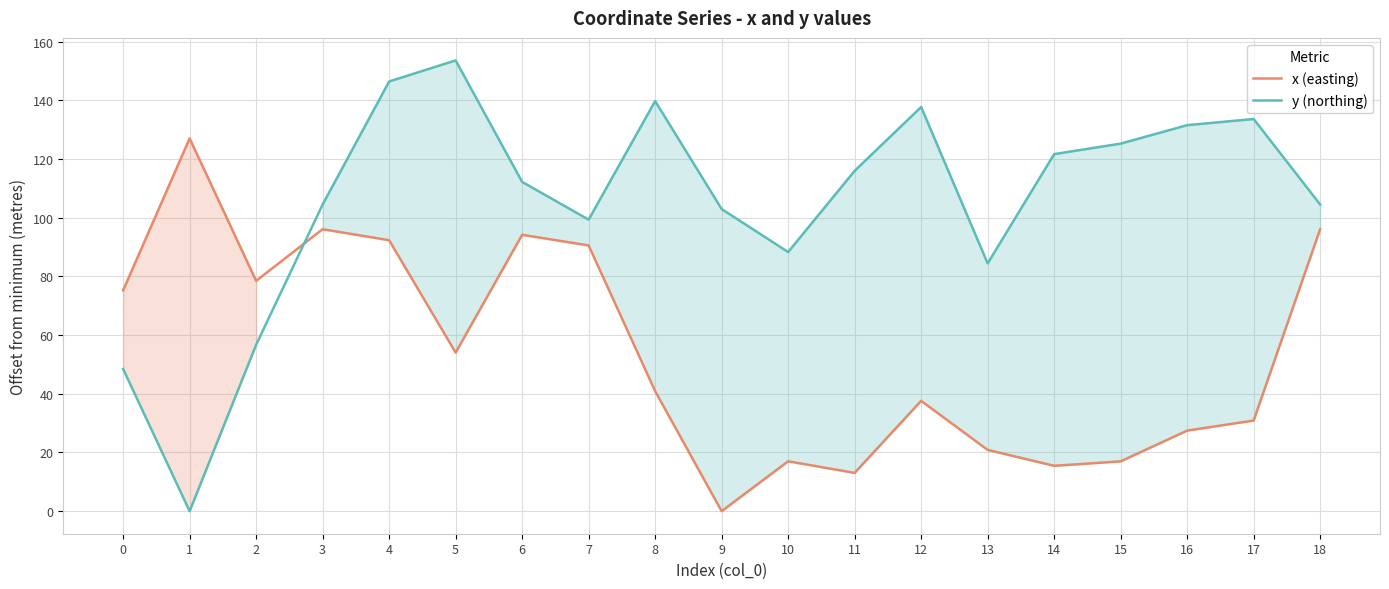

Reading left to right, list all the values displayed in this chart.

x (easting): 0=75.2	1=127.0	2=78.5	3=96.1	4=92.3	5=54.0	6=94.2	7=90.5	8=40.9	9=0.0	10=17.0	11=13.0	12=37.6	13=20.9	14=15.5	15=17.0	16=27.4	17=30.9	18=96.1
y (northing): 0=48.4	1=0.0	2=56.7	3=104.5	4=146.4	5=153.6	6=112.2	7=99.3	8=139.7	9=102.9	10=88.3	11=115.9	12=137.7	13=84.4	14=121.6	15=125.2	16=131.5	17=133.6	18=104.5